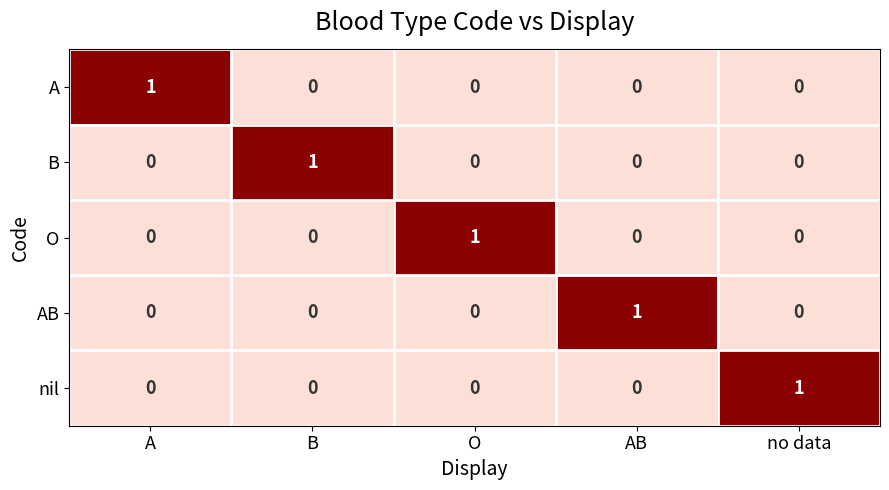

The O series shows 0 at AB. True or false?

True